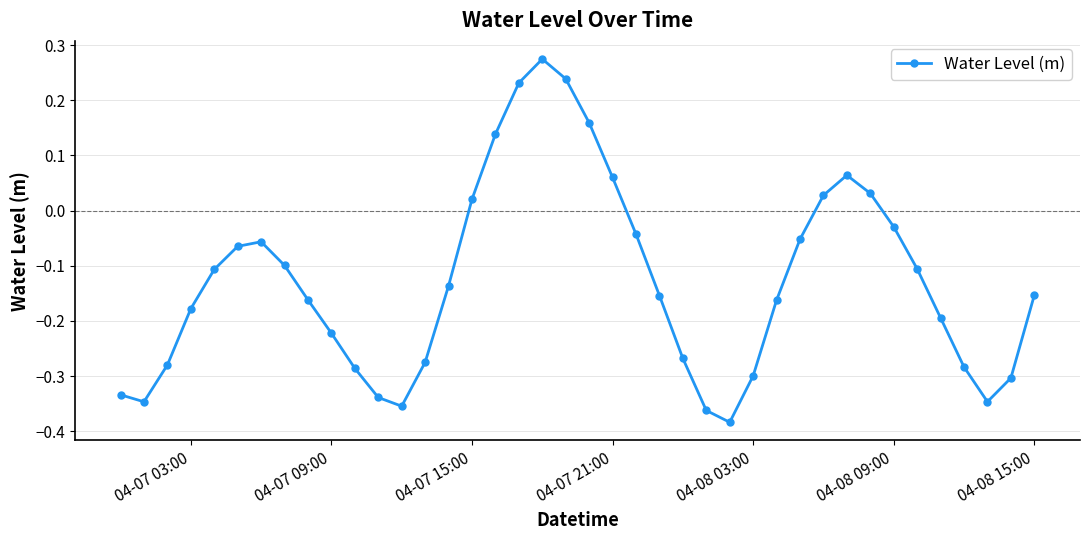

What is the difference between the second highest and second lowest values?

0.6